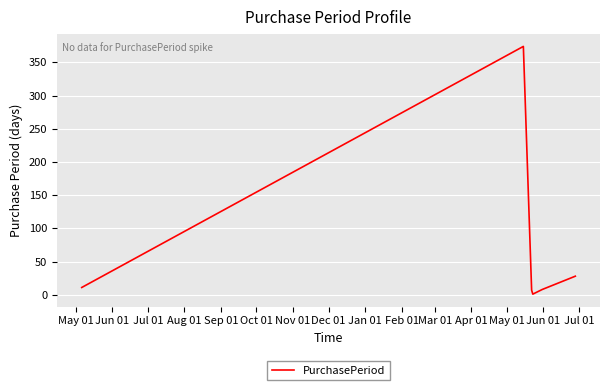

Count the number of data series in this chart.

1